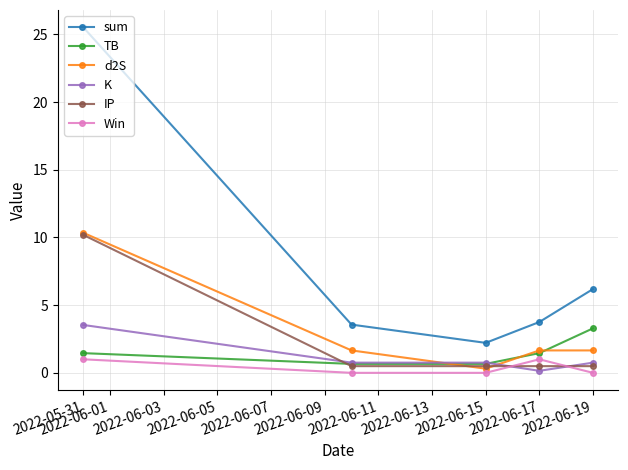

What is the highest value of the TB series?

3.3